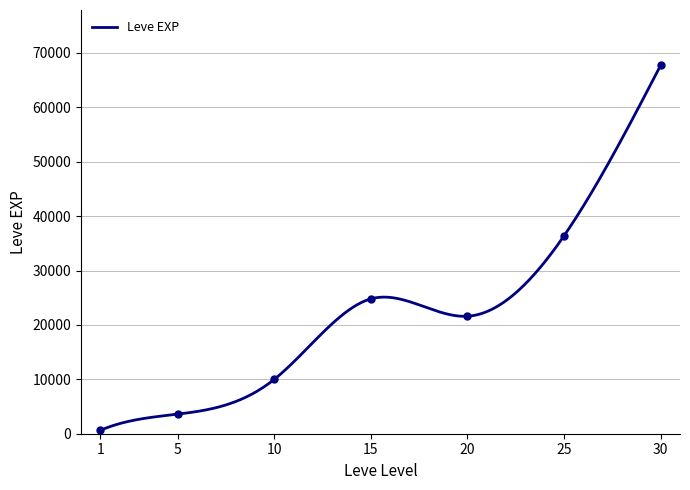

The value at 25 is 36390. True or false?

True